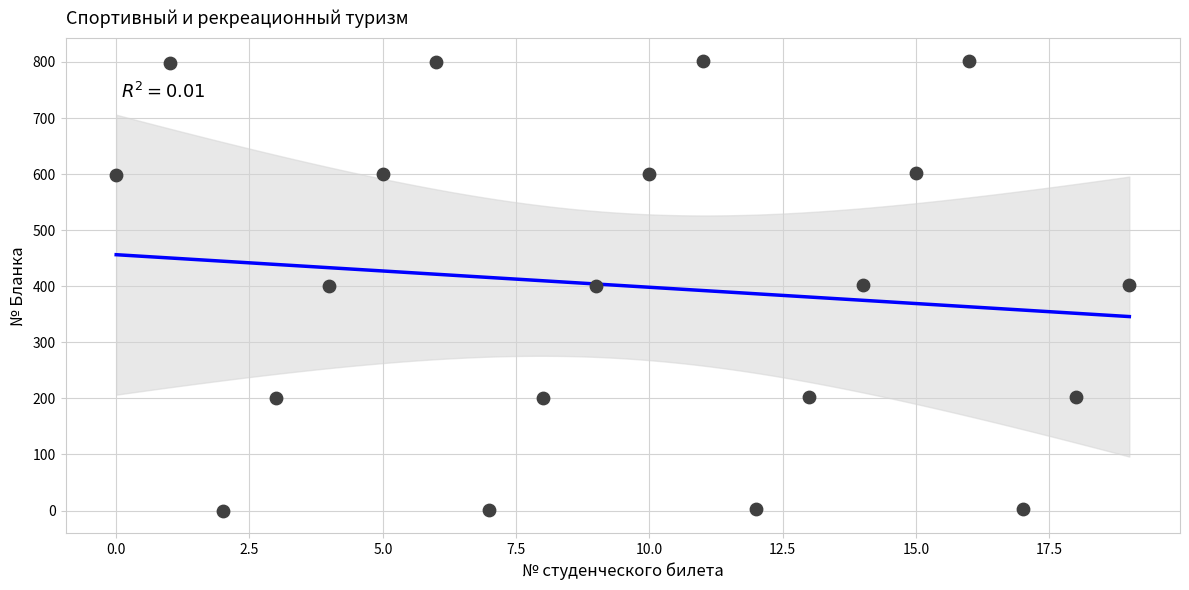

What is the range of Y values (max minus min)?

802